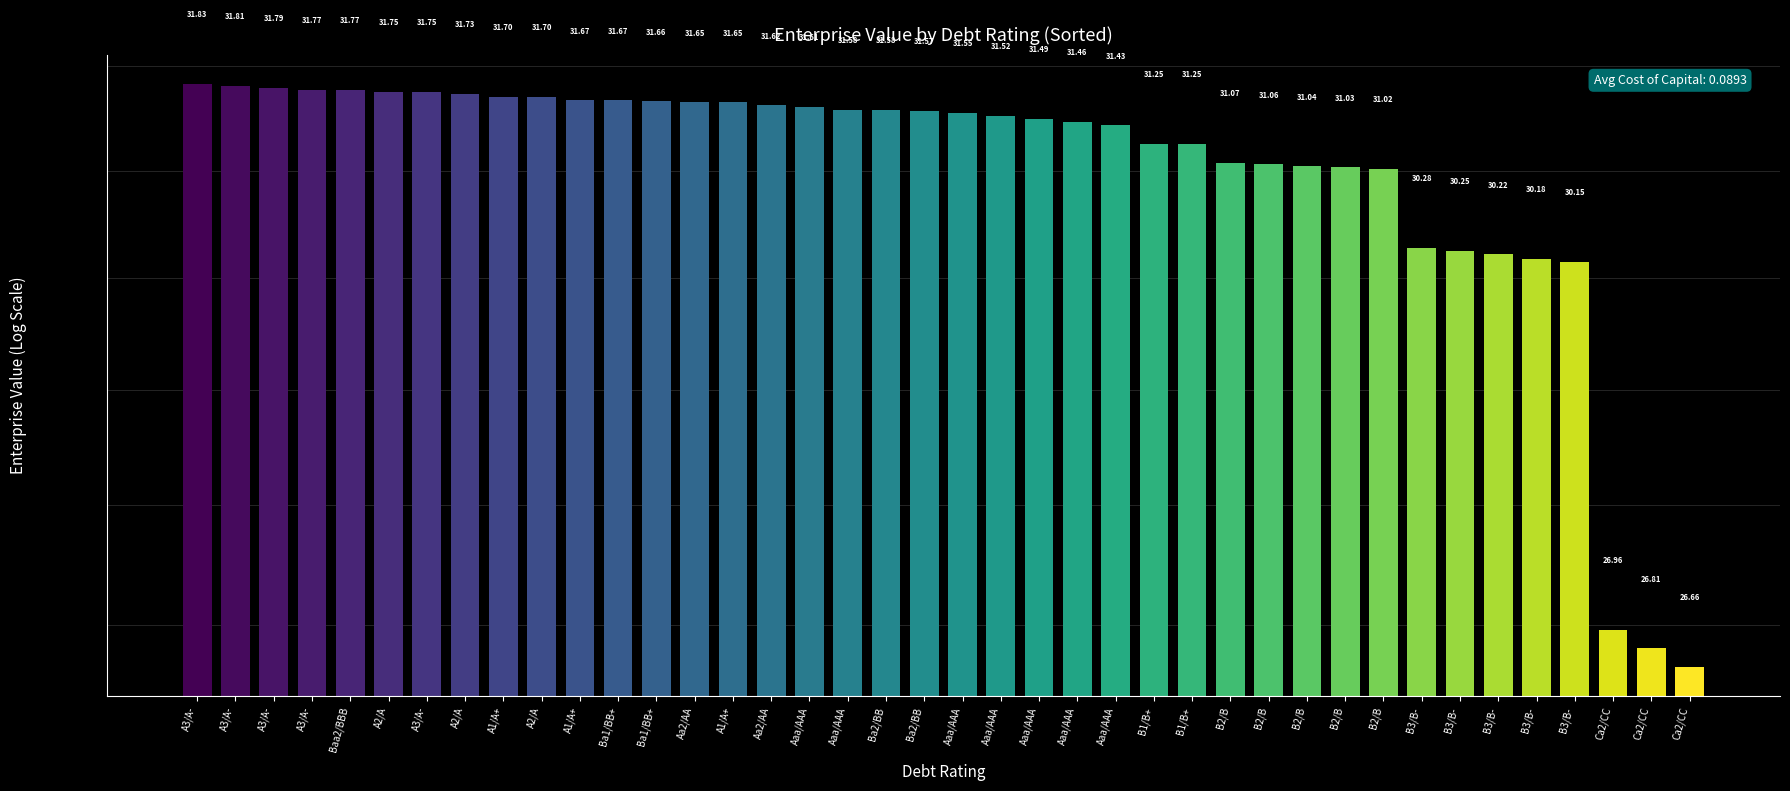

What is the approximate value at Ba2/BB?

31.6